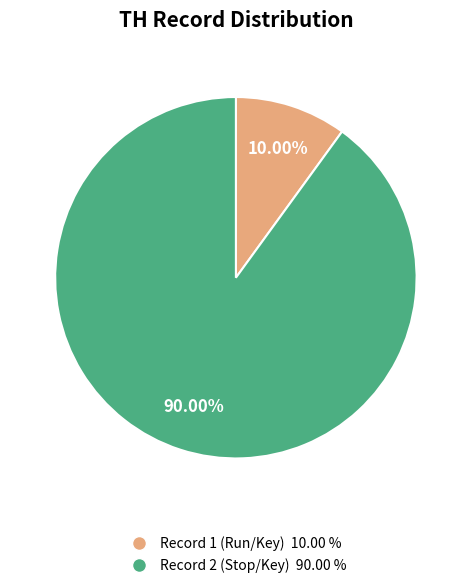

To the nearest percent, what is the difference between the largest and smallest slice percentages?

80%